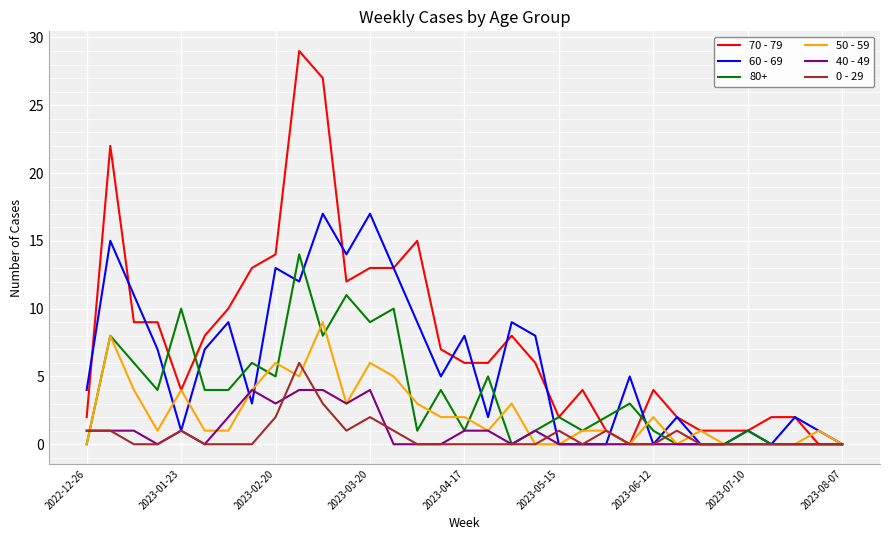

What is the average value of the 60 - 69 series?

6